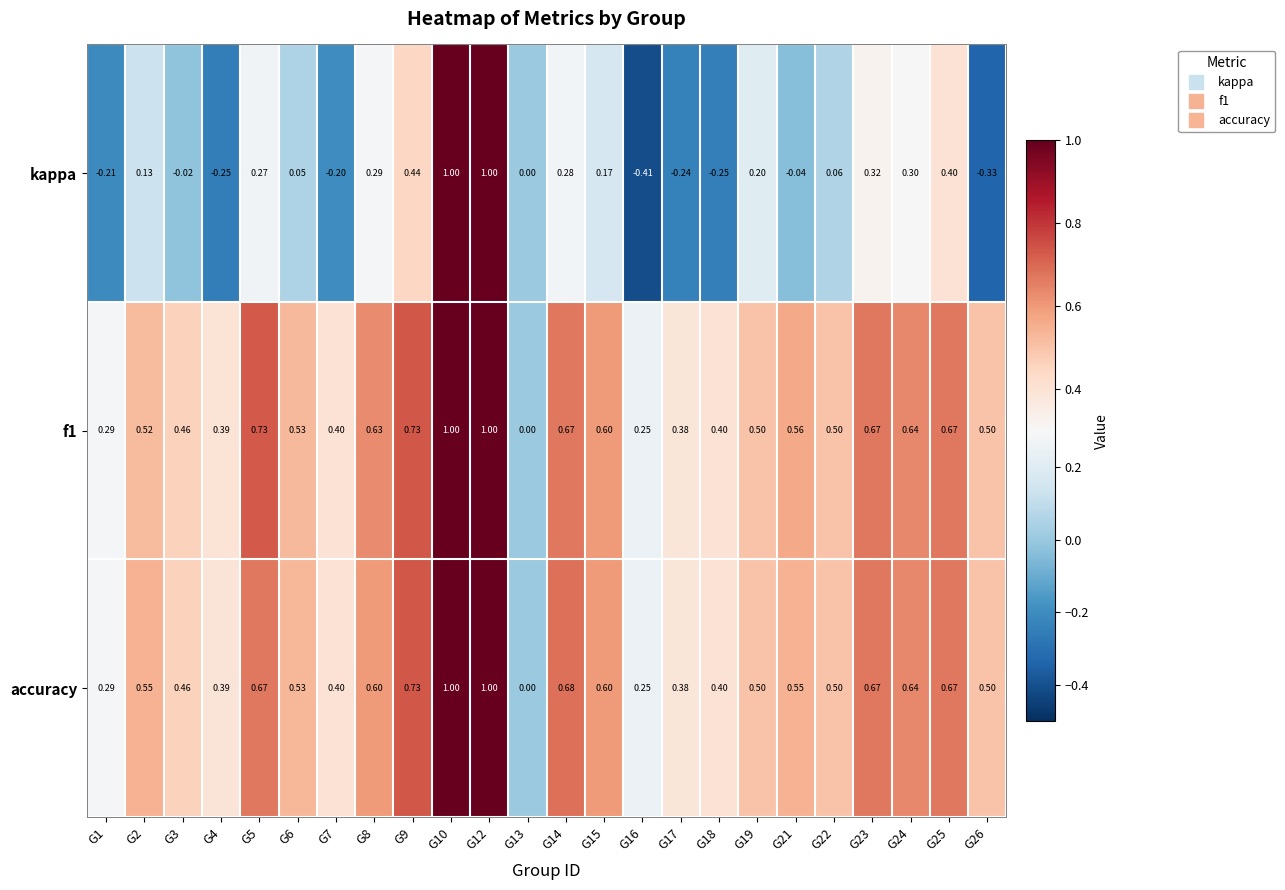

Is the value of f1 at G25 greater than the value of accuracy at G18?

Yes